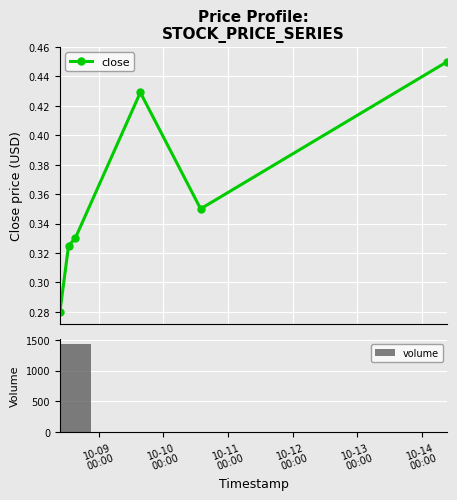

True or false: close has more than 2 points higher than both neighbors.

False